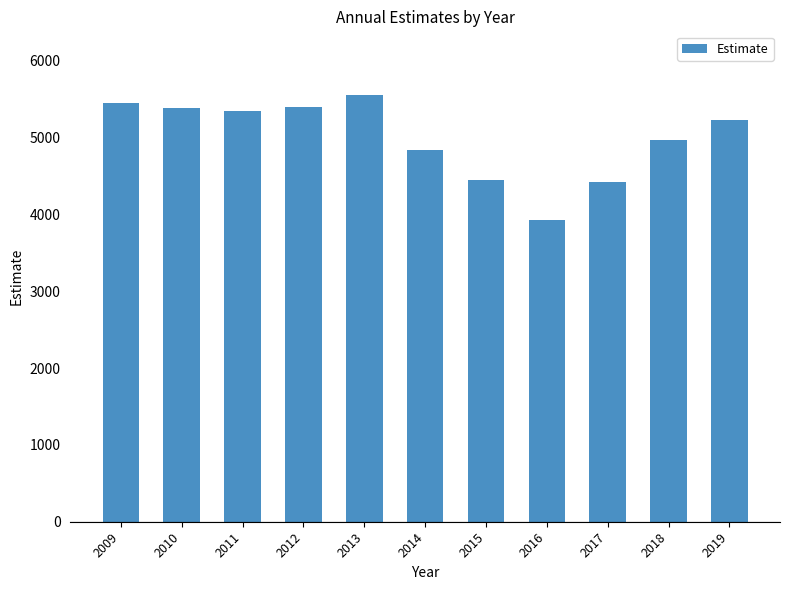

What is the change in value from 2015 to 2017?

-20